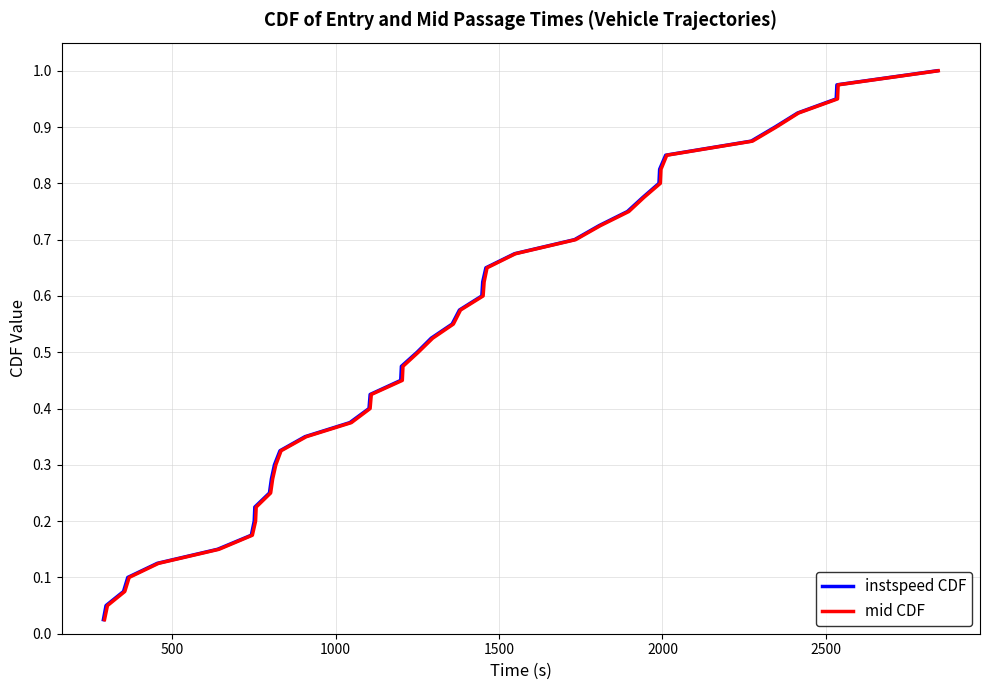

Is the value of instspeed CDF at 25 greater than the value of mid CDF at 9?

Yes